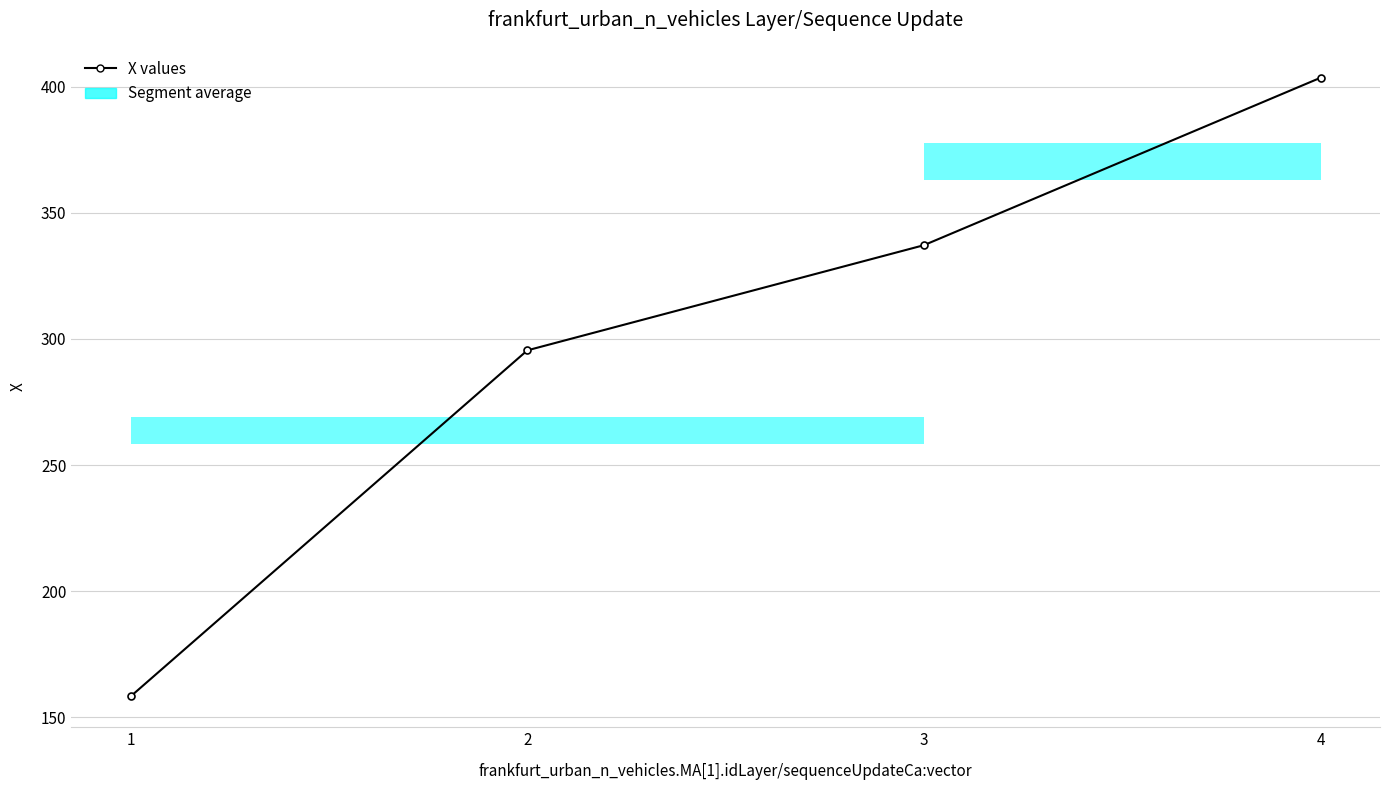

Count the number of values greater than 337.

2